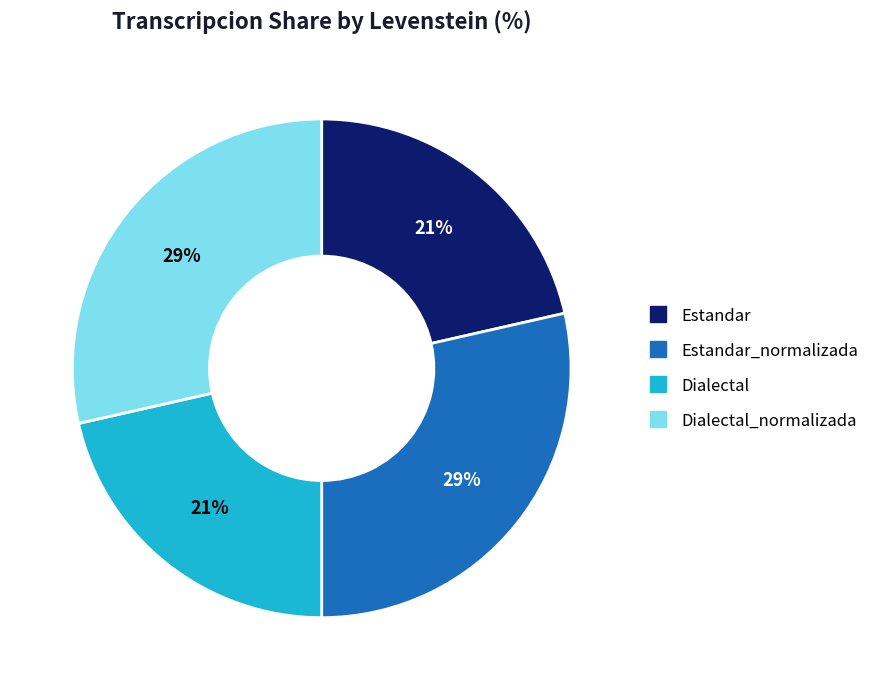

Is there a majority slice in this chart?

No